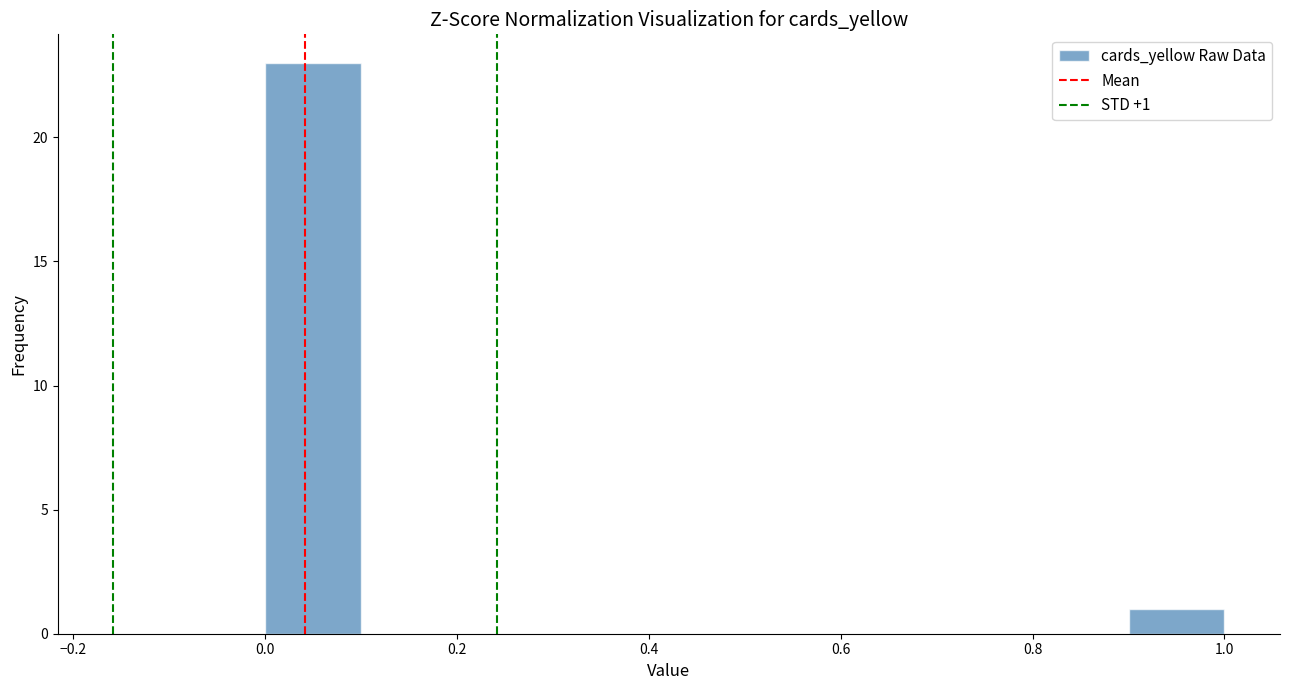

Which range on the x-axis has the tallest bar?

0.0 to 0.1